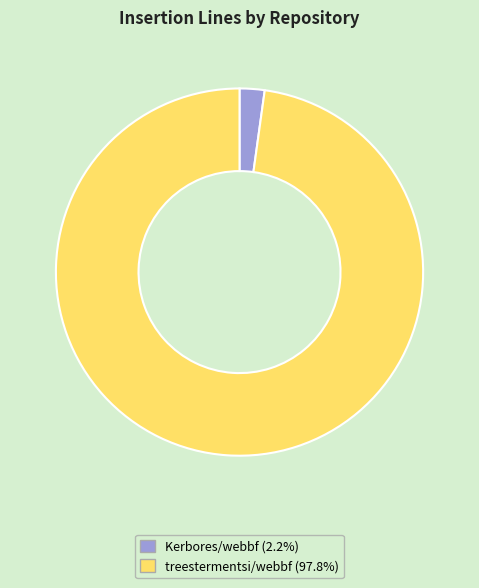

Combined, do treestermentsi/webbf and Kerbores/webbf account for over 50%?

Yes